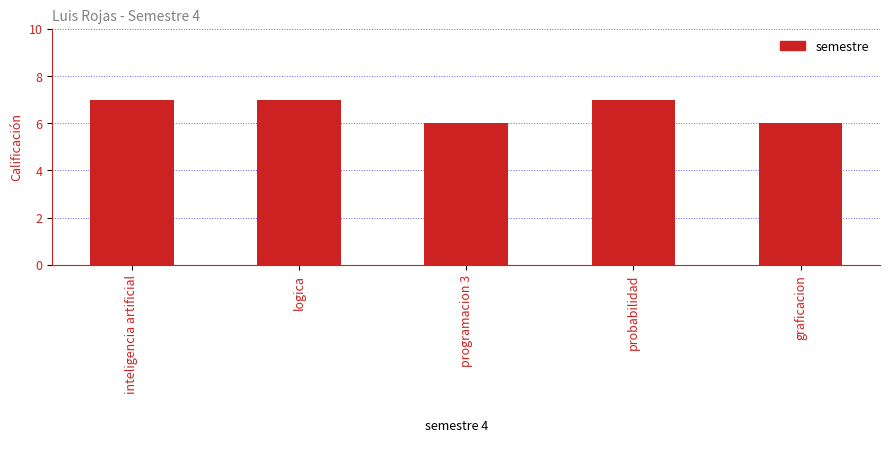

Approximately how many times larger is the value at programacion 3 compared to inteligencia artificial?

0.9